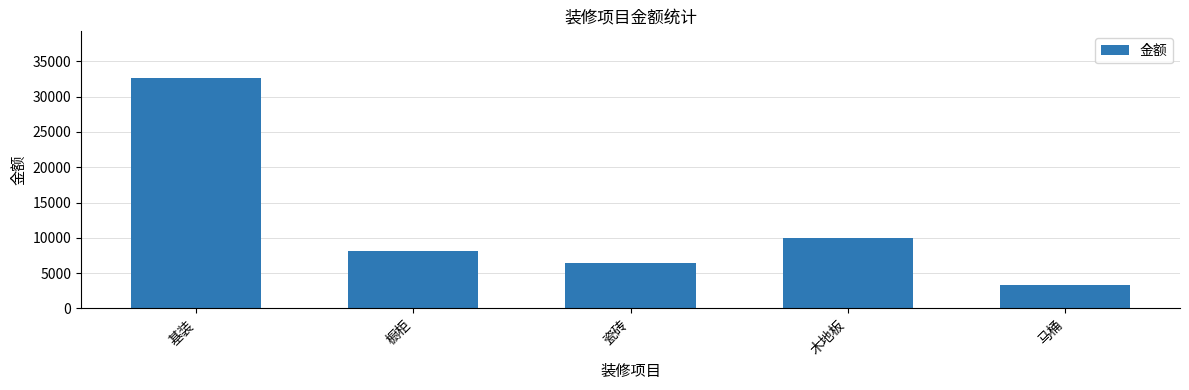

What is the difference between the second highest and minimum values?

6750